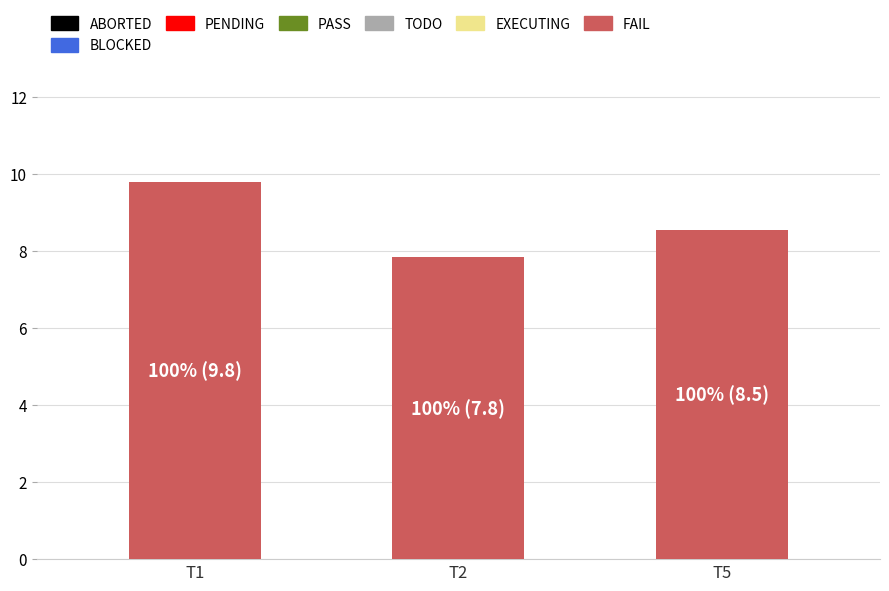

What is the change in value from T2 to T5?

+0.7